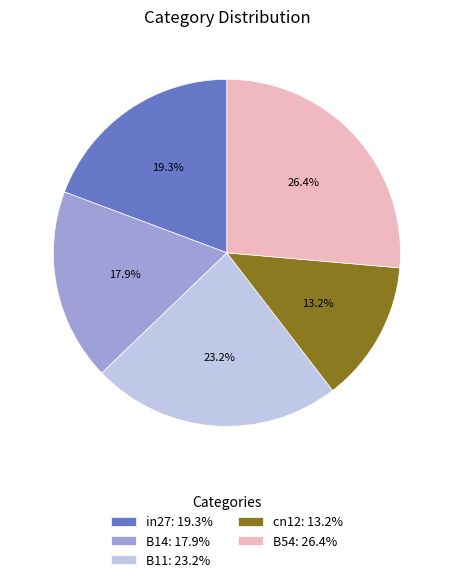

What percentage is NOT represented by B11?

76.8%